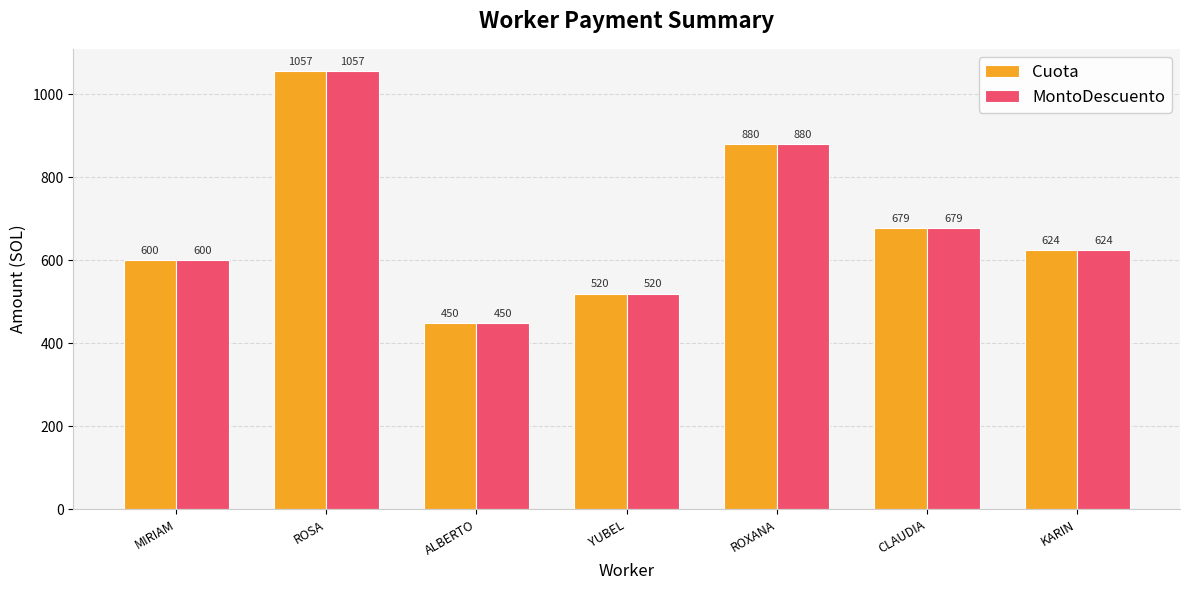

The value of MontoDescuento at YUBEL is 519.6. True or false?

True